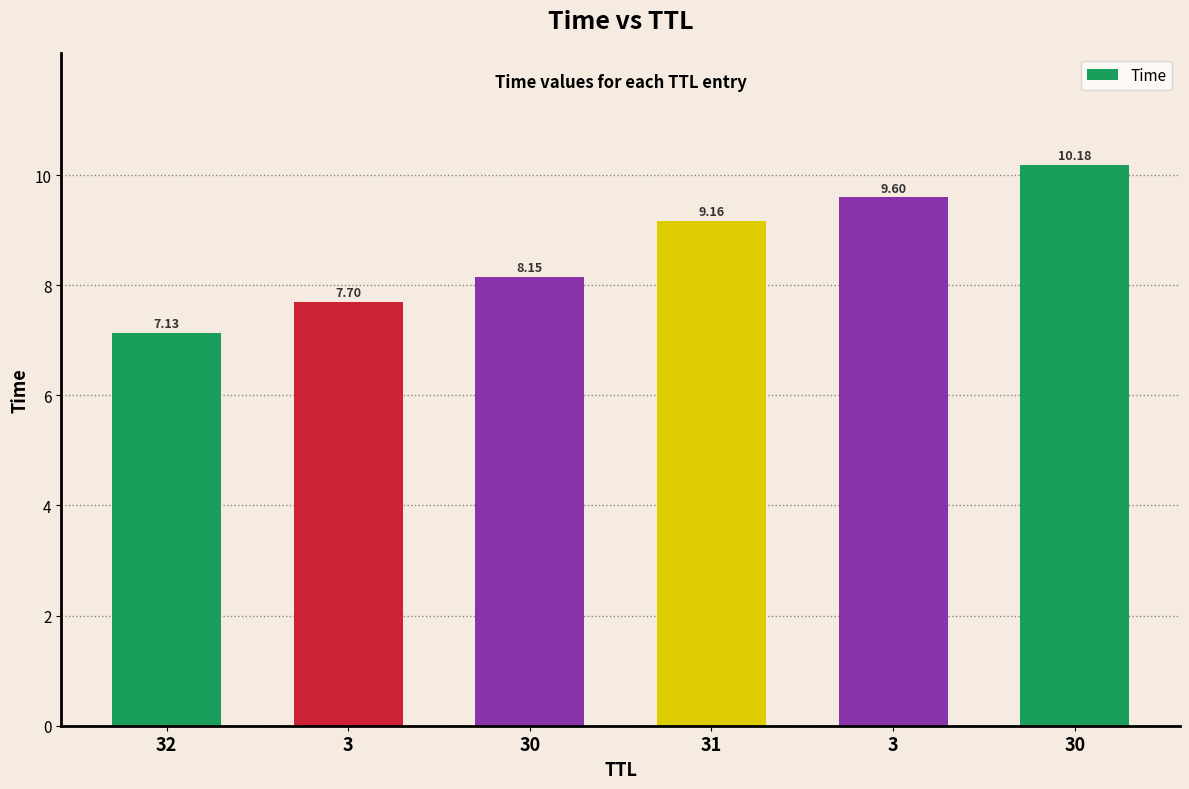

How many categories are shown in the chart?

6